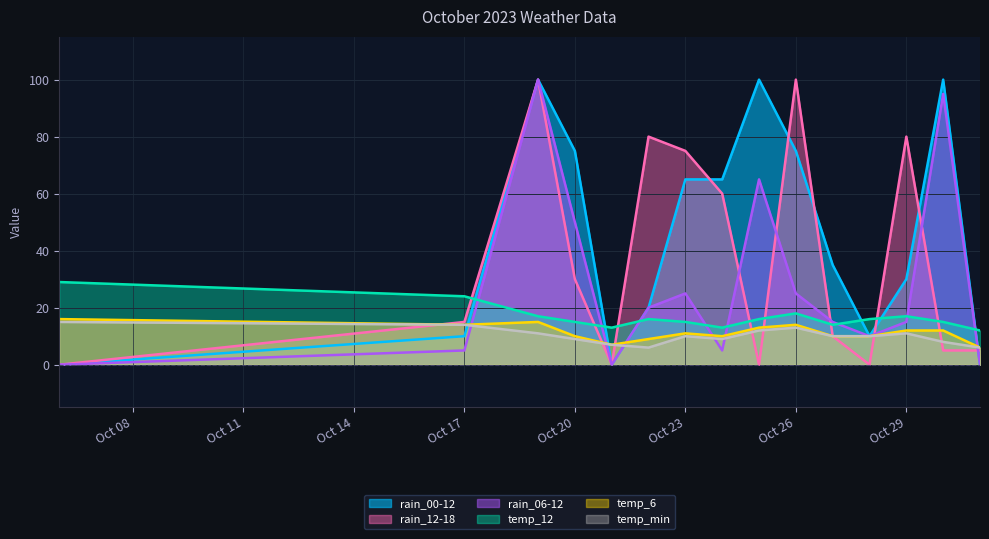

Does the chart display data point markers on the line(s)?

No